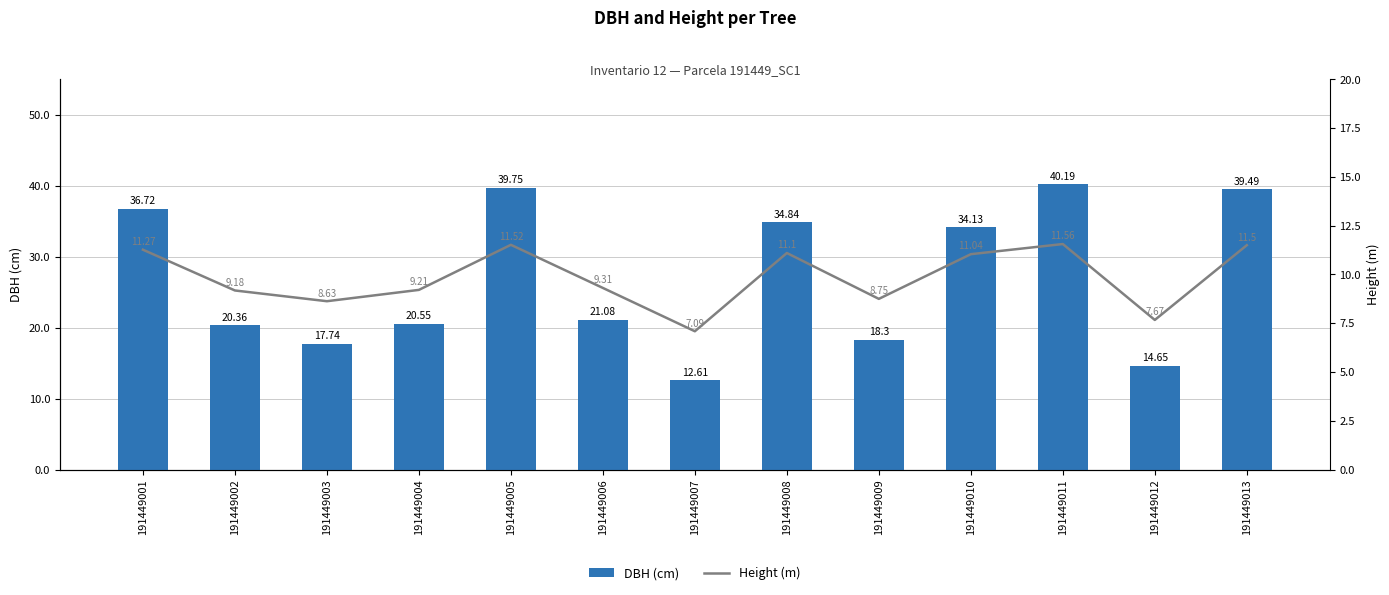

Rank the categories by DBH (cm) value from lowest to highest.

191449007, 191449012, 191449003, 191449009, 191449002, 191449004, 191449006, 191449010, 191449008, 191449001, 191449013, 191449005, 191449011